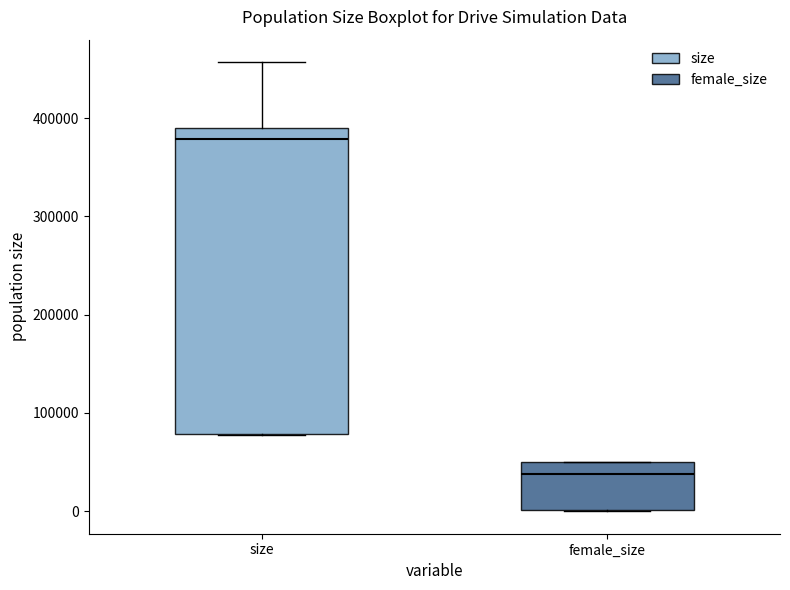

Reading left to right, read every box against the y-axis: the position of its median line, the range the box covers, and the ends of its whiskers. The values are not printed on the chart, so give them approximately, as read against the axis.

size: median 380000, box 80000 to 390000, whiskers 80000 to 460000
female_size: median 40000, box 0 to 50000, whiskers 0 to 50000